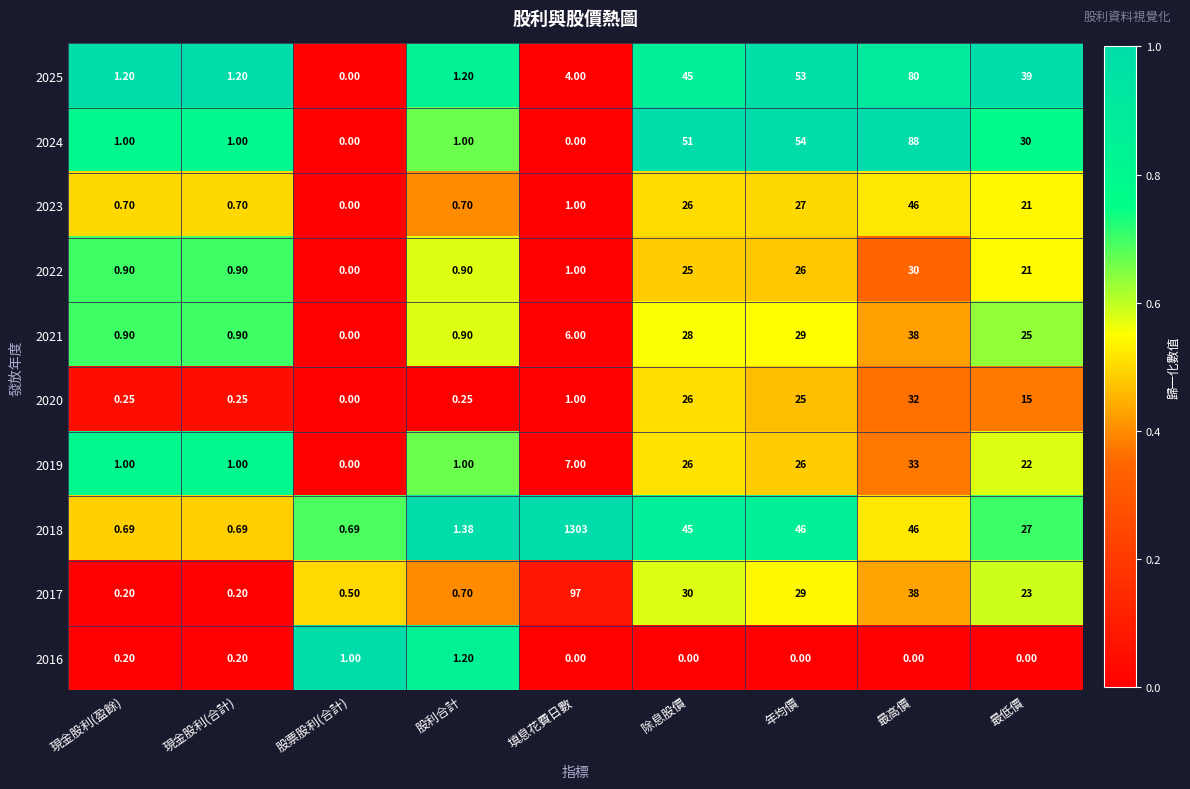

How many categories are shown in the chart?

9